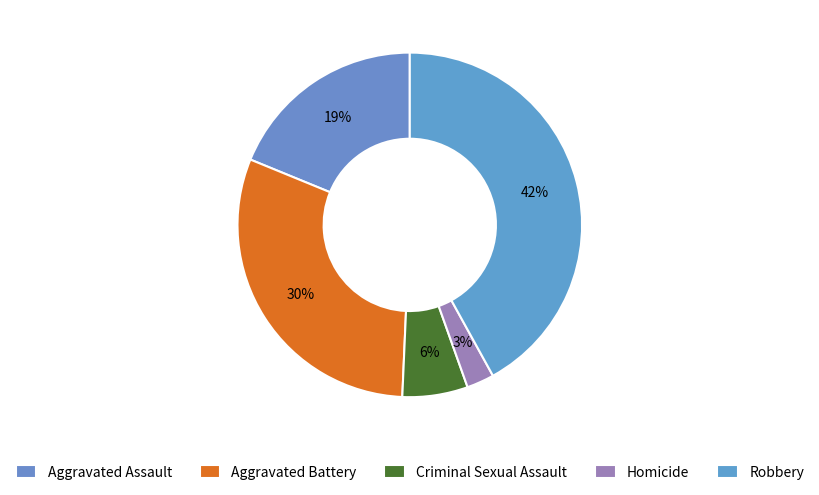

True or false: Aggravated Assault accounts for 11% of the total.

False